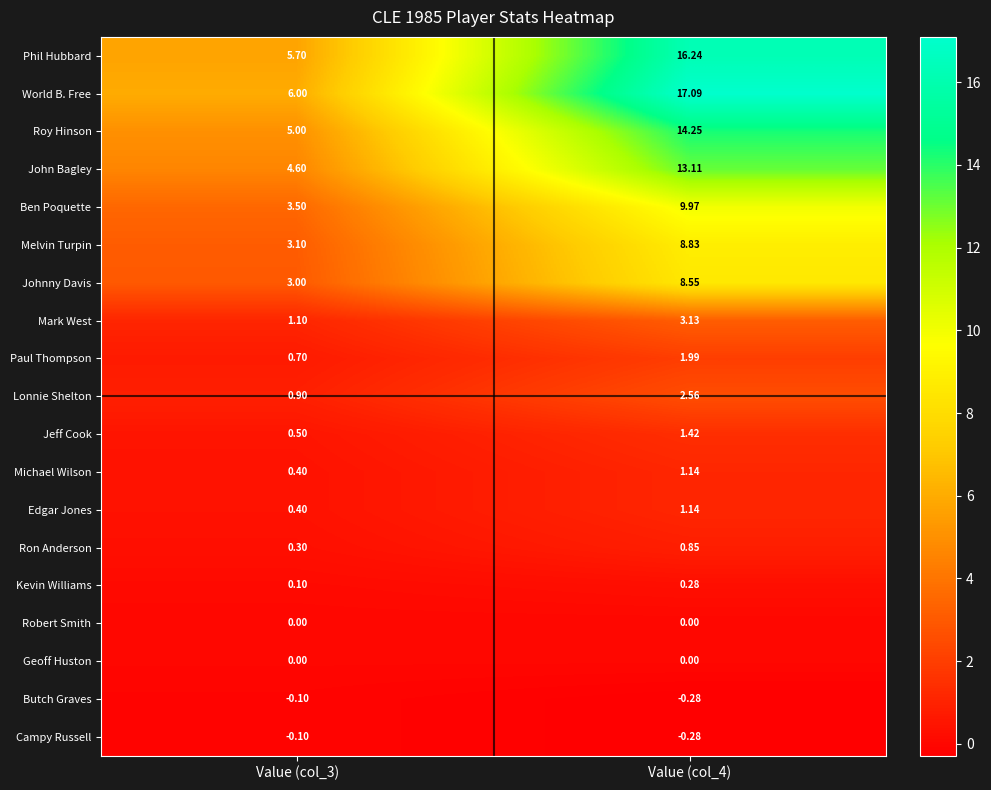

Which series changed the most between Value (col_3) and Value (col_4)?

World B. Free